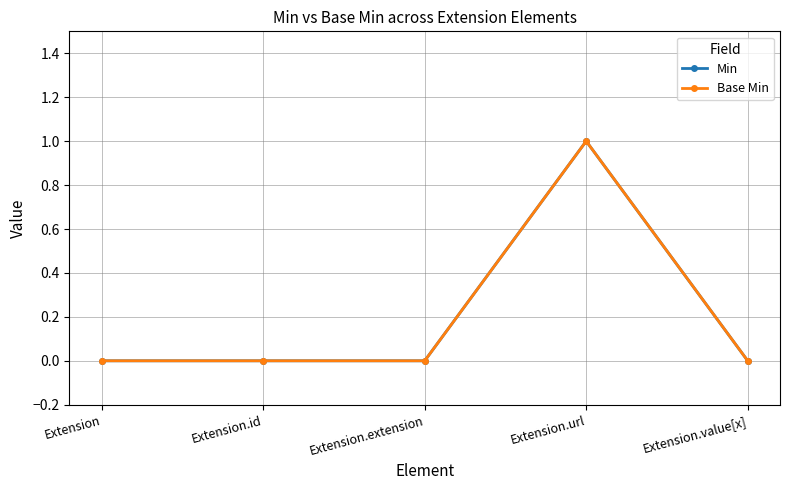

True or false: Base Min and Min cross at least once.

False